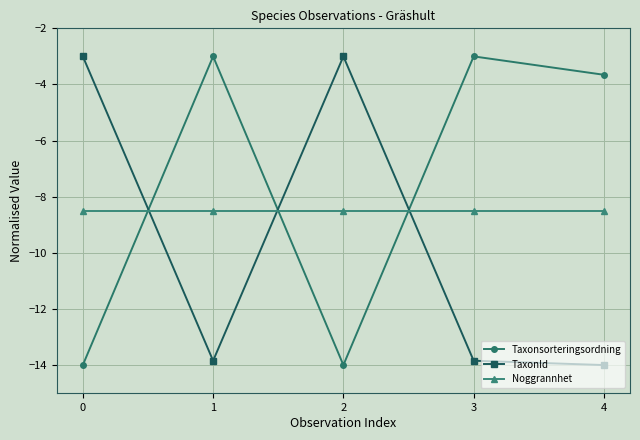

Rank the series by their average value, from lowest to highest.

TaxonId, Noggrannhet, Taxonsorteringsordning